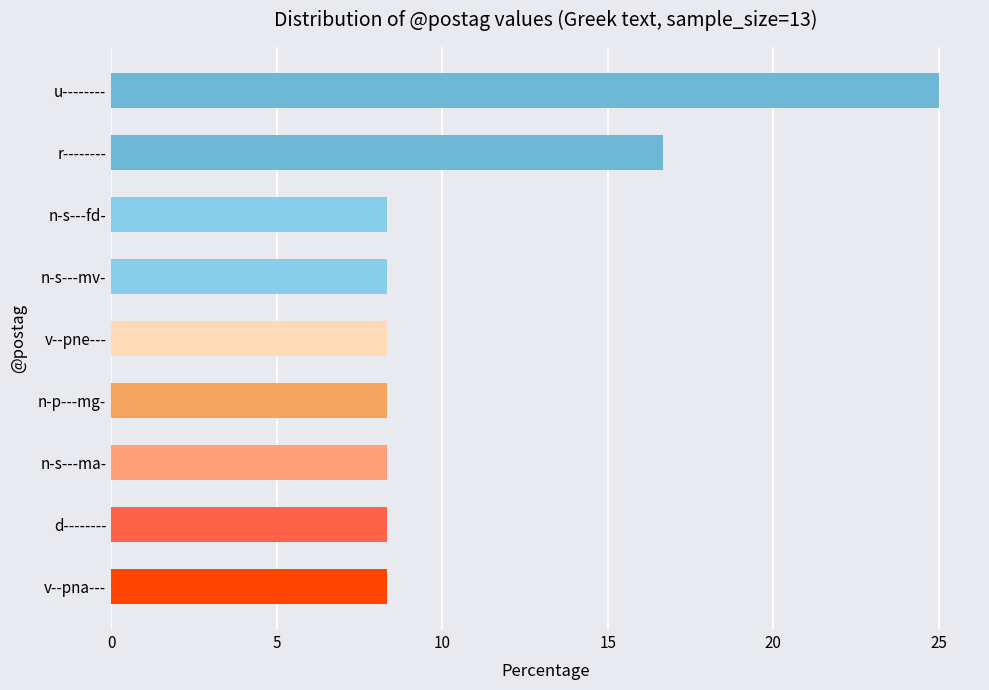

What is the change in value from r-------- to u--------?

+8.3